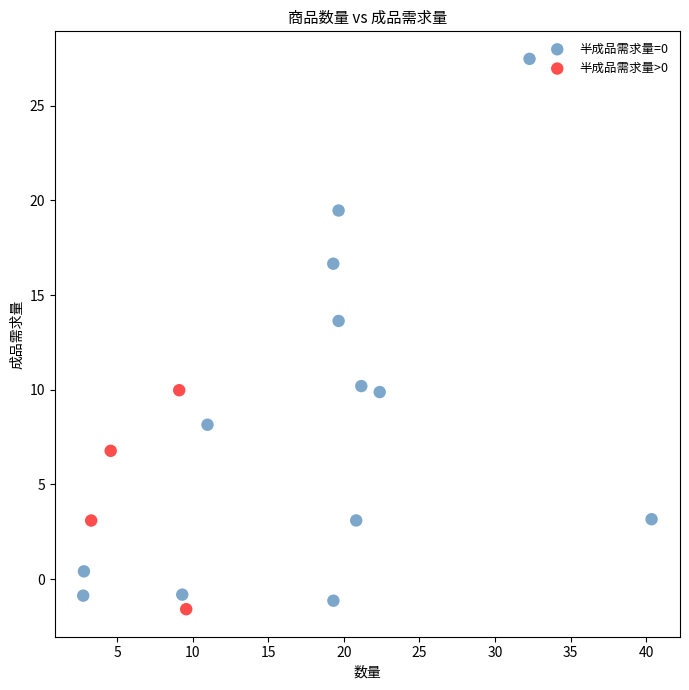

Which series has the widest spread of Y values?

半成品需求量=0